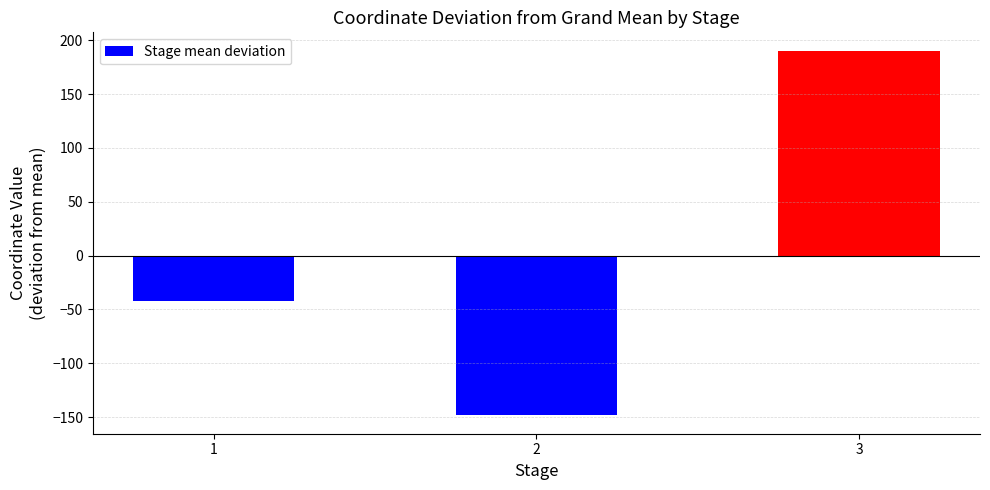

At which label does the data first exceed -41?

3